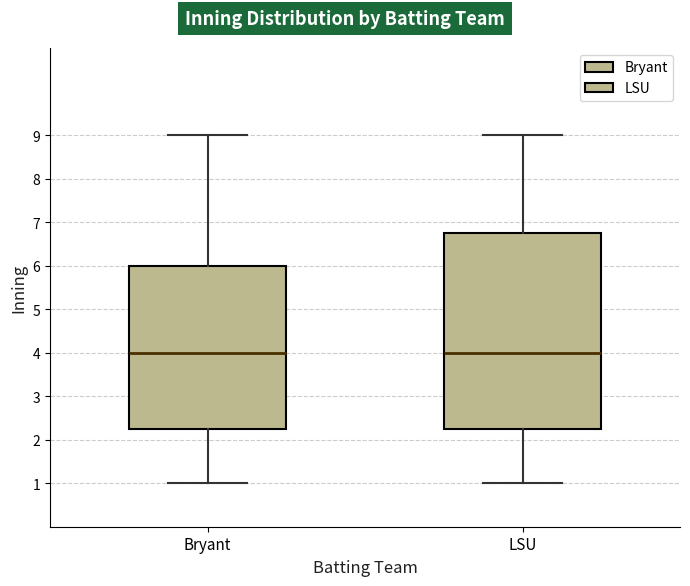

Where is the upper edge of the box for Bryant on the y-axis? The values are not printed on the chart, so give them approximately, as read against the axis.

6.0